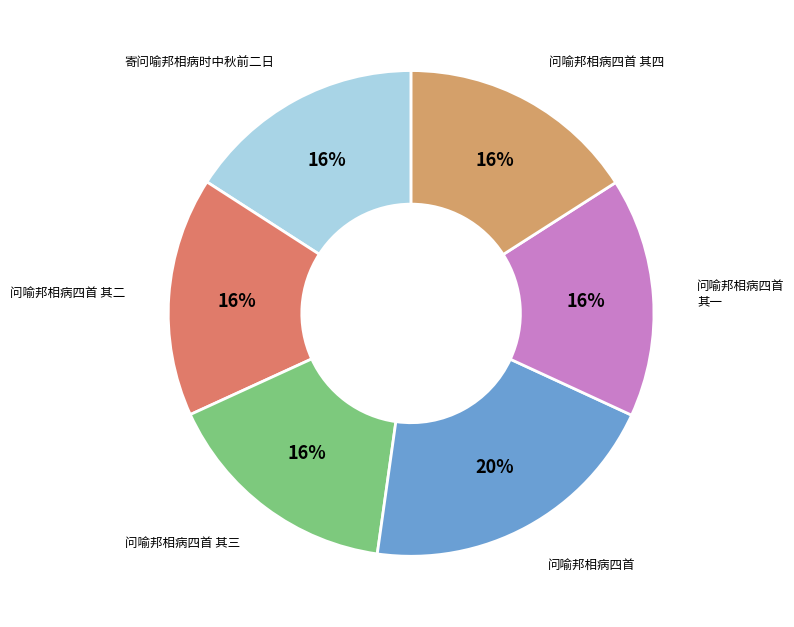

True or false: 问喻邦相病四首 accounts for 20% of the total.

True